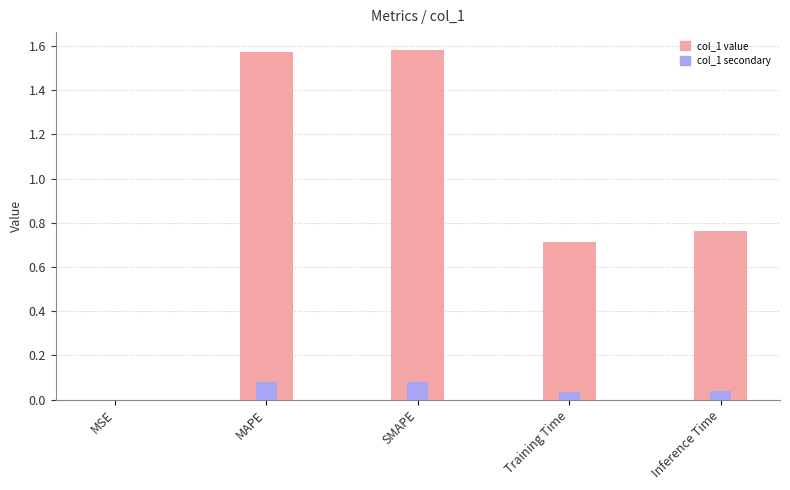

Which series changed the most between MSE and MAPE?

col_1